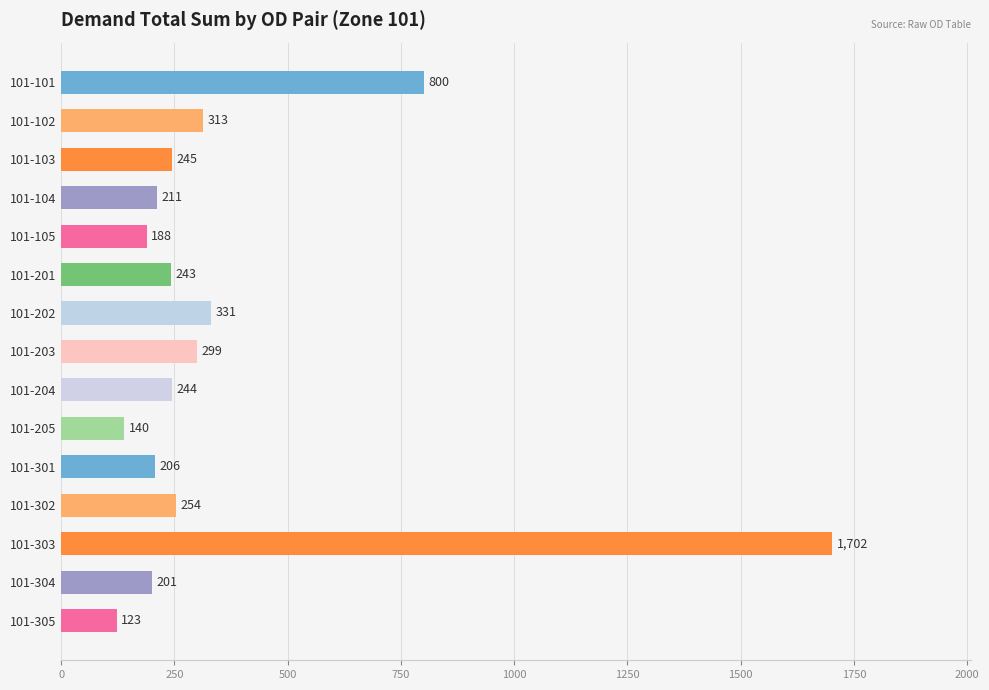

What is the value of the 1st bar from the top?

800.0